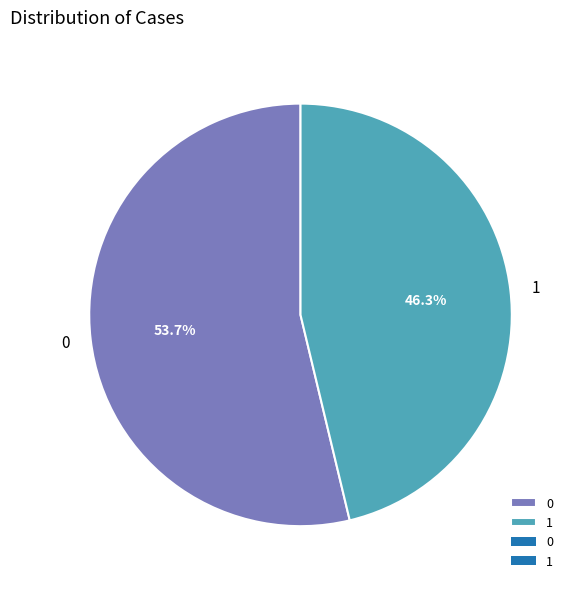

How many slices are in this pie chart?

2